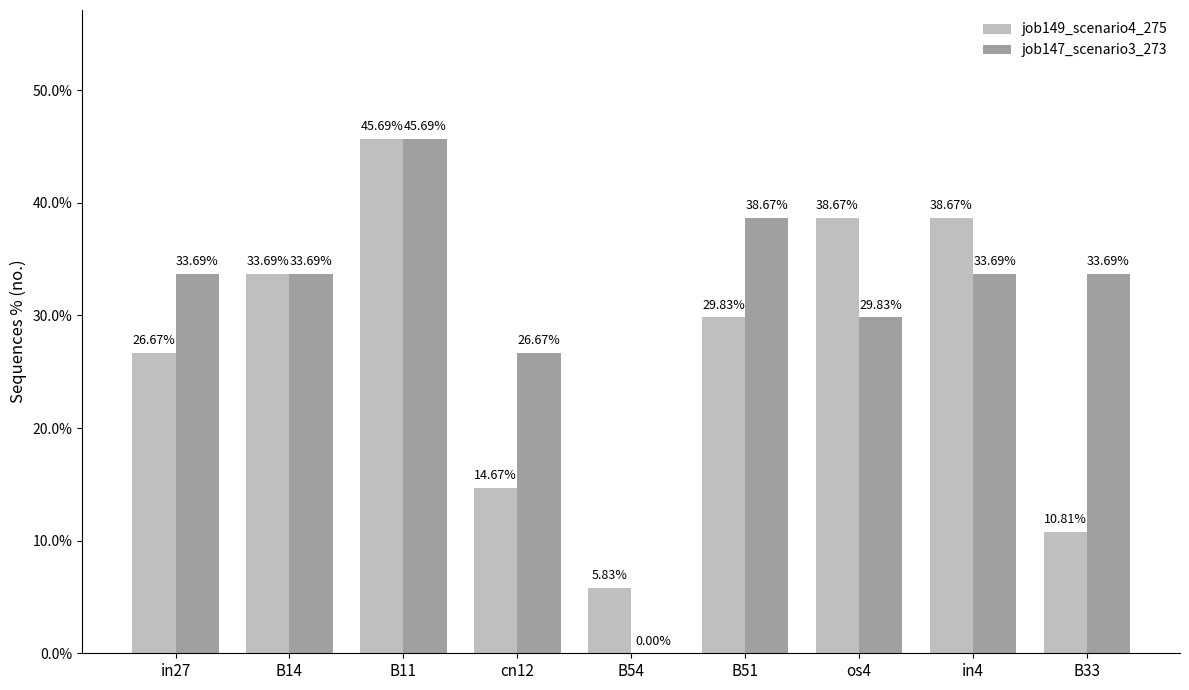

What are all the series names shown in the legend?

job149_scenario4_275, job147_scenario3_273